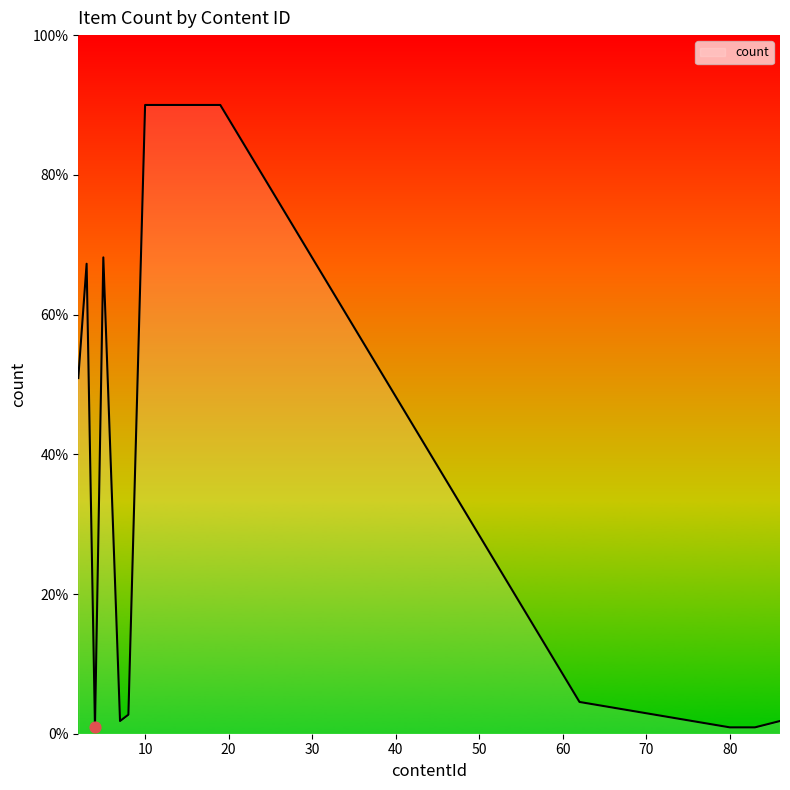

What is the maximum value shown in the chart?

90.0